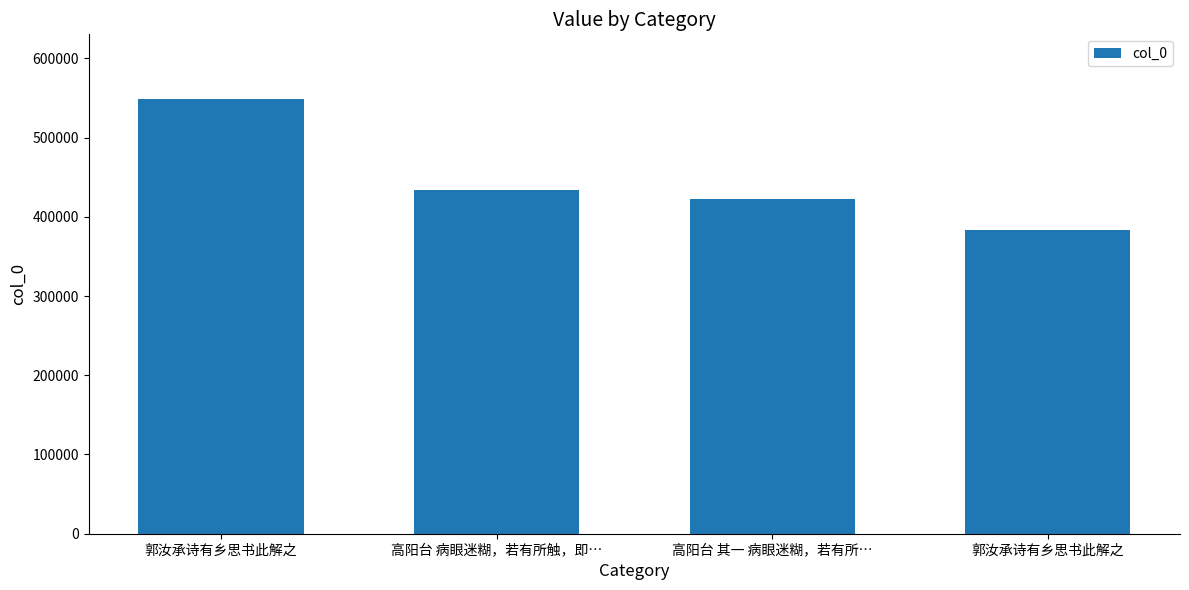

Is it true that the value at 郭汝承诗有乡思书此解之 is 839238?

False